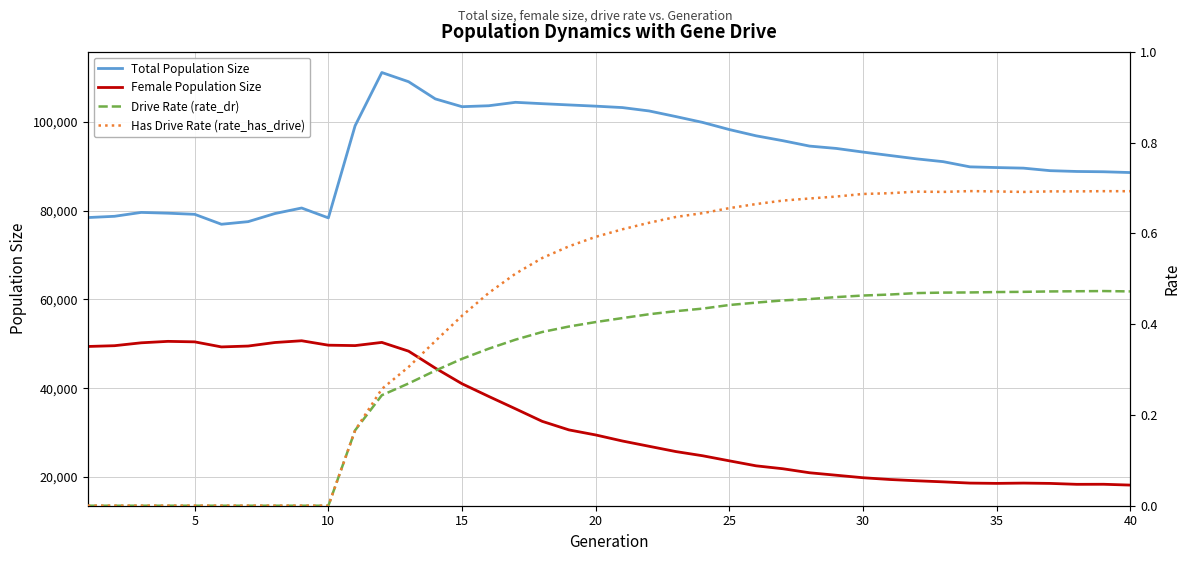

How many data points does each series have?

40